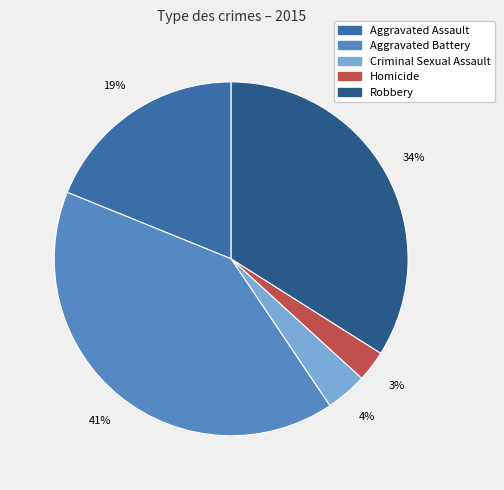

To the nearest percent, what is the difference between the largest and smallest slice percentages?

38%